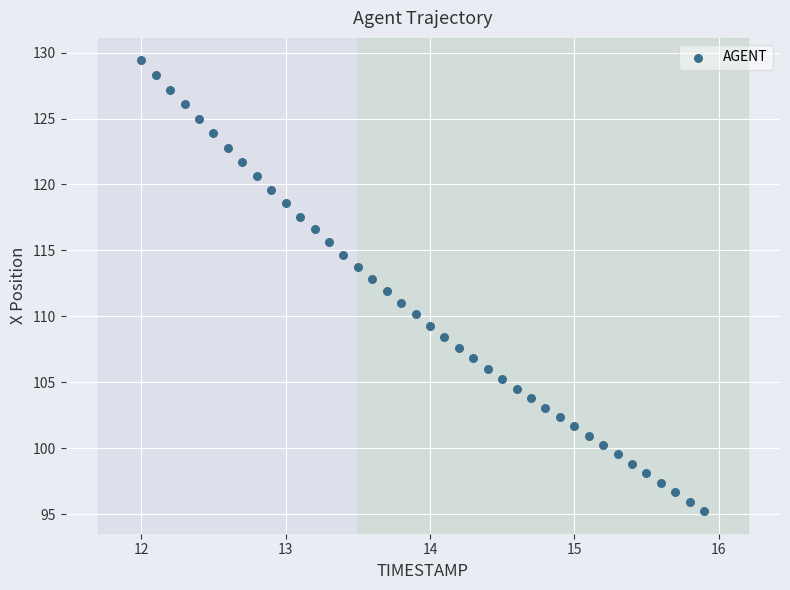

What is the range of Y values (max minus min)?

34.2